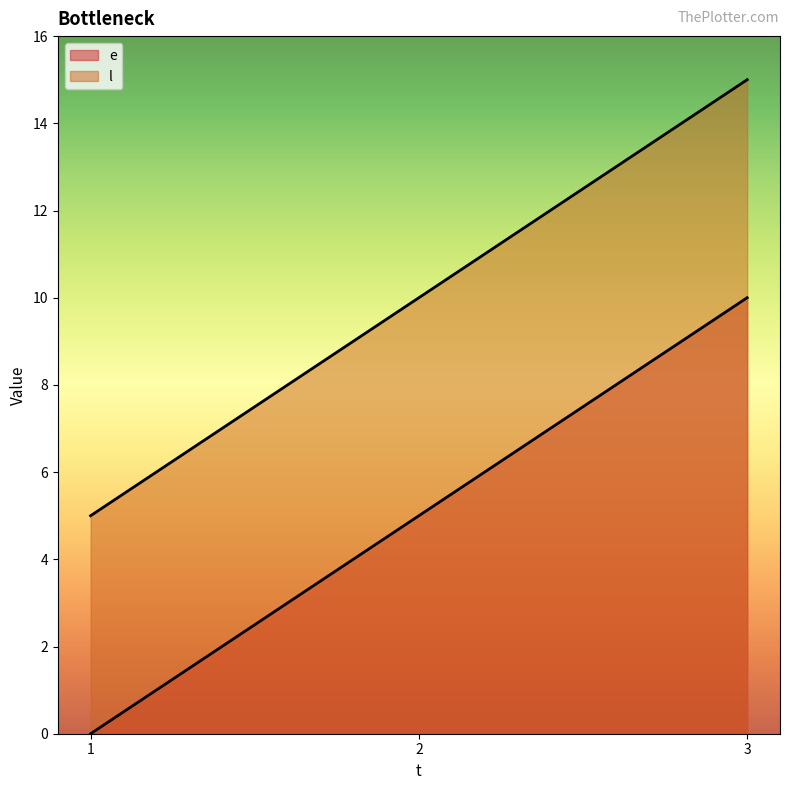

Between 2 and 3, which is larger?

3